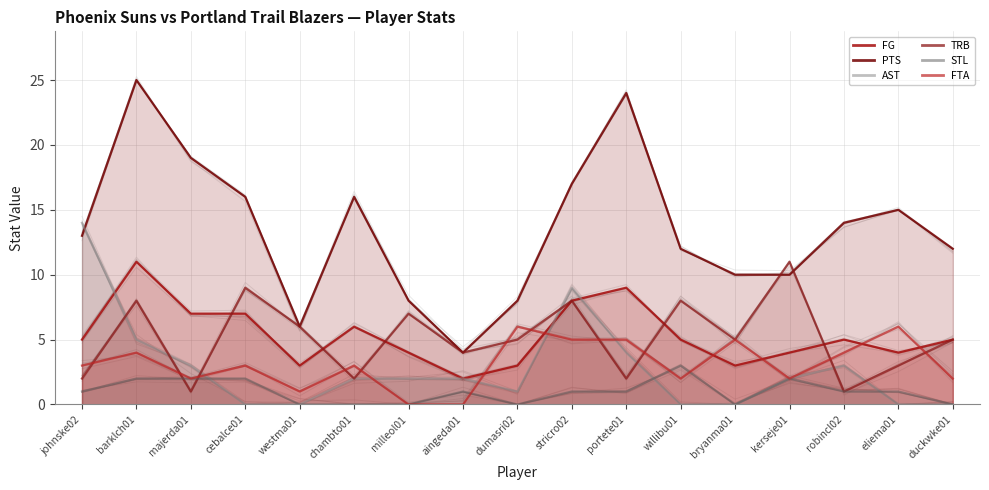

What is the maximum value for FTA?

6